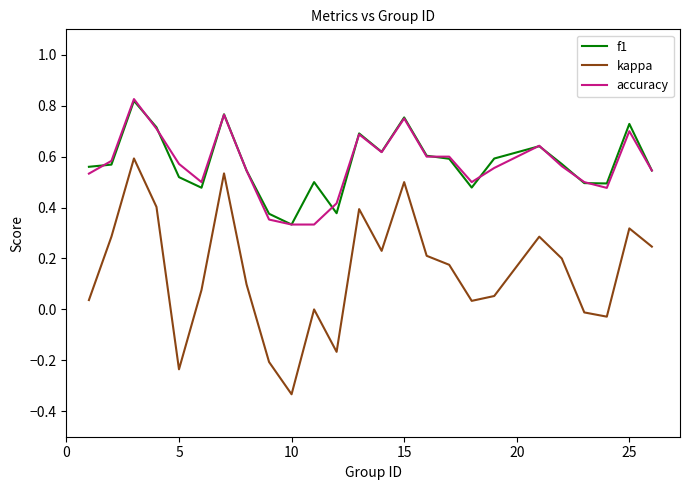

True or false: kappa and accuracy cross at least once.

False